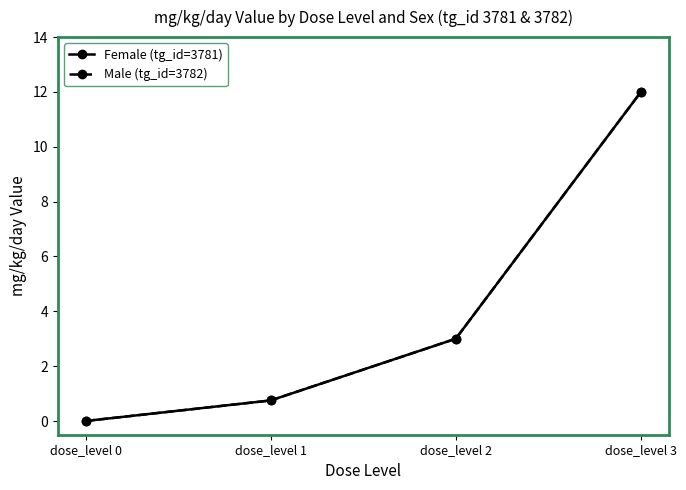

Reading left to right, what are all the values shown in this chart?

Female (tg_id=3781): dose_level 0=0.0	dose_level 1=0.8	dose_level 2=3.0	dose_level 3=12.0
Male (tg_id=3782): dose_level 0=0.0	dose_level 1=0.8	dose_level 2=3.0	dose_level 3=12.0